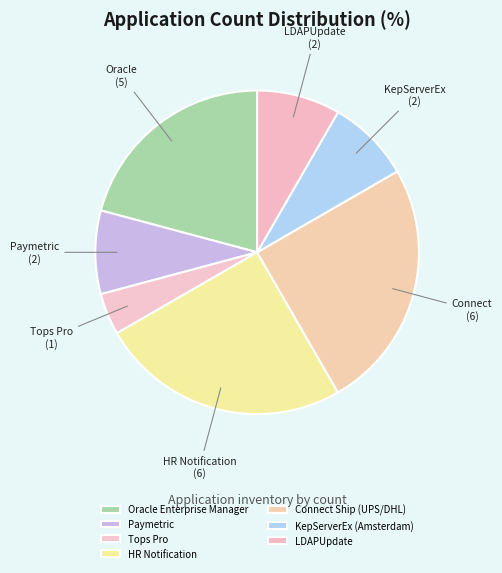

The Oracle Enterprise Manager slice represents 21% of the pie. True or false?

True